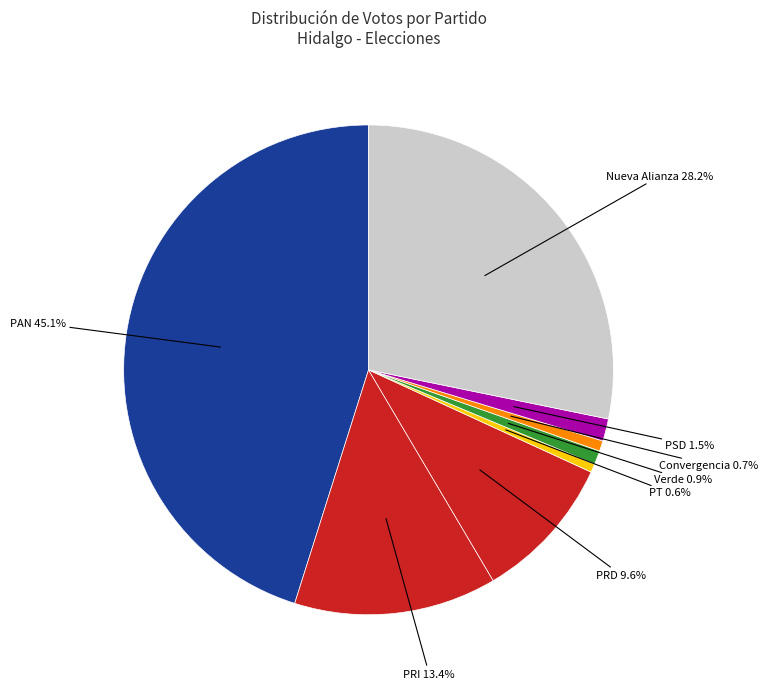

Which category has the biggest portion of the pie?

PAN